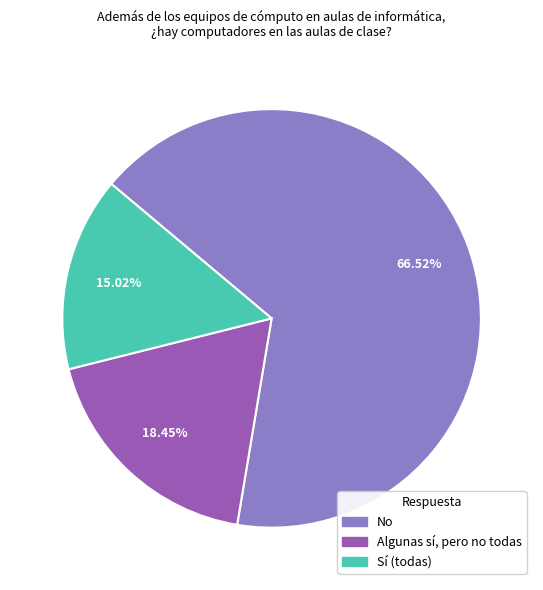

To the nearest percent, what percentage of the pie is Sí (todas)?

15%